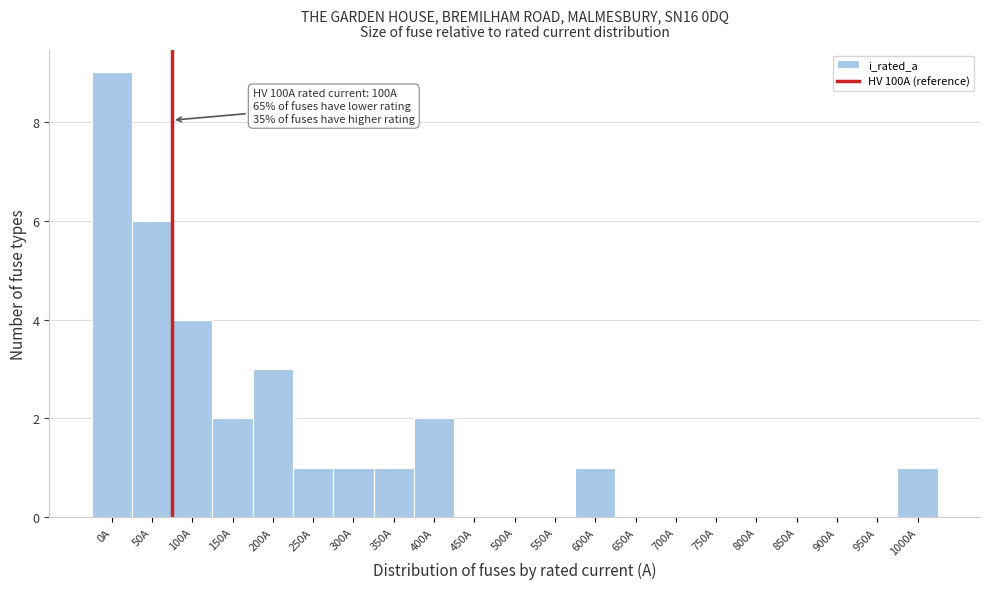

Reading left to right, what are all the values shown in this chart?

0A=9	50A=6	100A=4	150A=2	200A=3	250A=1	300A=1	350A=1	400A=2	450A=0	500A=0	550A=0	600A=1	650A=0	700A=0	750A=0	800A=0	850A=0	900A=0	950A=0	1000A=1